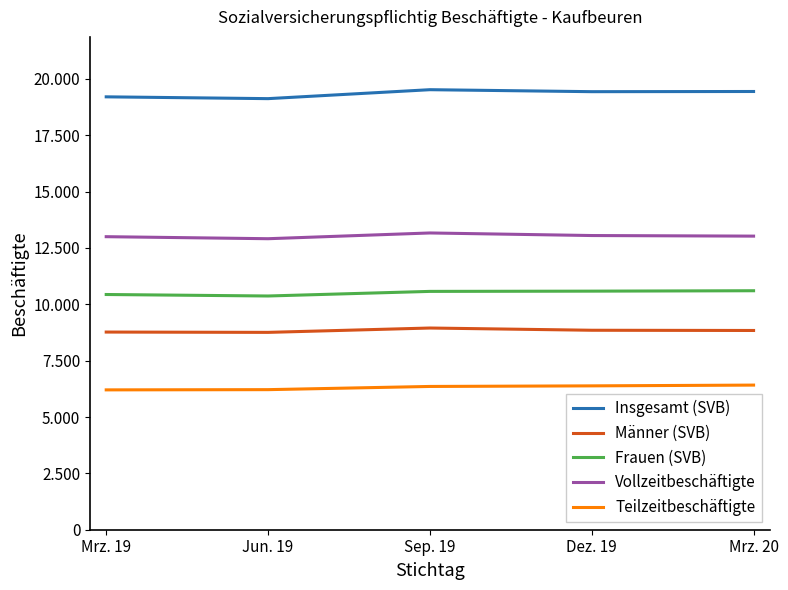

What is the label of the 3rd point from the left?

Sep. 19